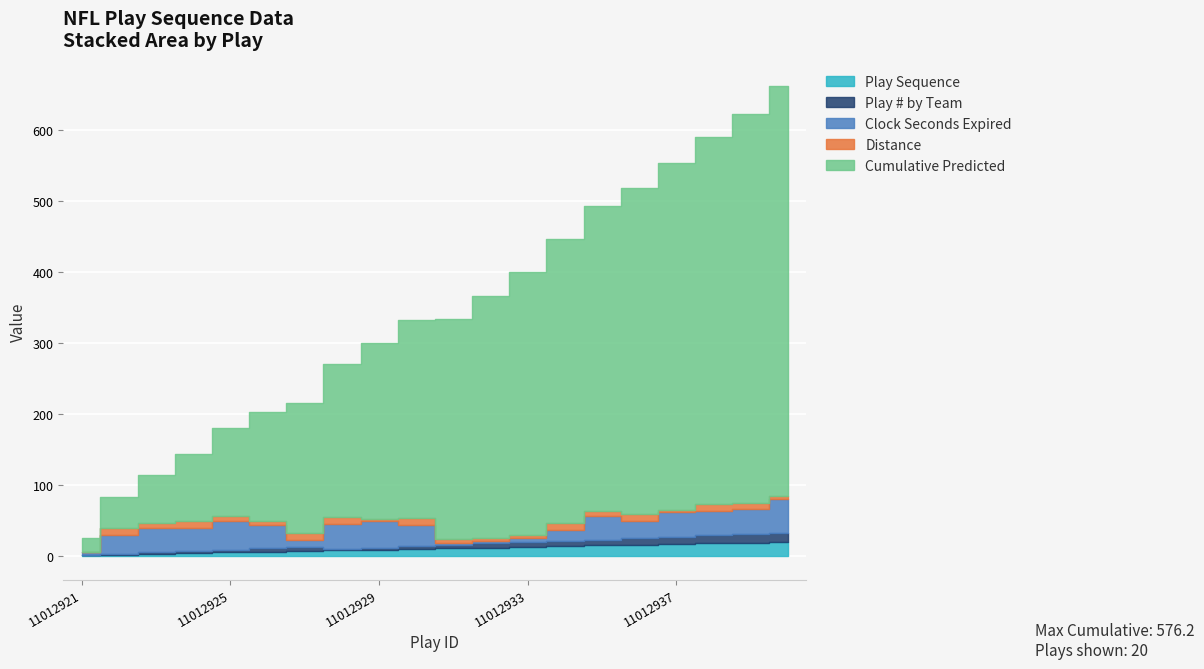

Reading left to right, extract all data points from this chart.

playSequence: 1.0	2.0	3.0	4.0	5.0	6.0	7.0	8.0	9.0	10.0	11.0	12.0	13.0	14.0	15.0	16.0	17.0	18.0	19.0	20.0
playNumberByTeam: 1.0	1.0	2.0	3.0	4.0	5.0	6.0	2.0	3.0	4.0	5.0	6.0	7.0	7.0	8.0	9.0	10.0	11.0	12.0	13.0
gameClockSecondsExpired: 3.0	26.0	34.0	32.0	40.0	33.0	9.0	35.0	38.0	29.0	3.0	3.0	5.0	16.0	33.0	24.0	35.0	34.0	35.0	47.0
distance: 0.0	10.0	7.0	10.0	8.0	5.0	10.0	10.0	2.0	10.0	5.0	5.0	5.0	10.0	8.0	10.0	3.0	10.0	9.0	5.0
Cumulative_Predicted: 20.8	43.6	68.1	94.6	123.3	153.0	184.1	215.7	247.6	278.9	309.7	340.0	369.8	399.4	428.8	458.2	487.7	517.2	546.7	576.2